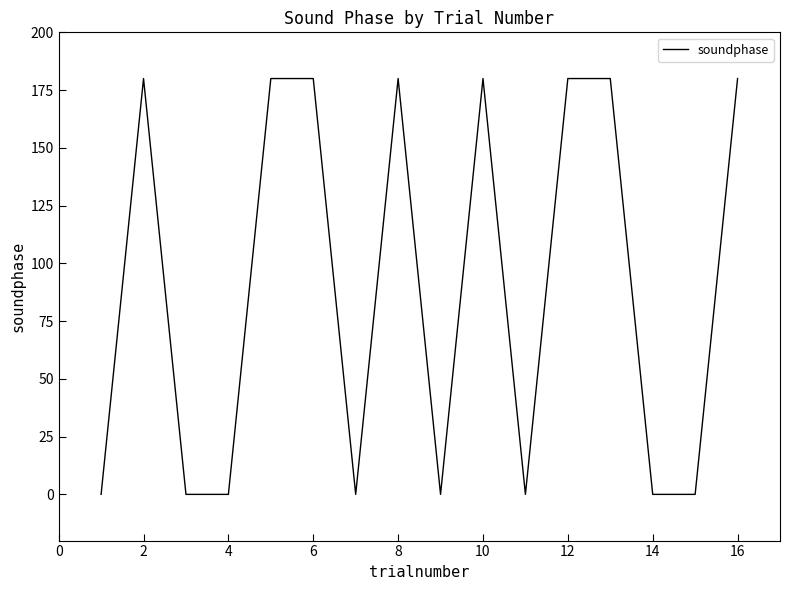

What is the greatest value displayed?

180